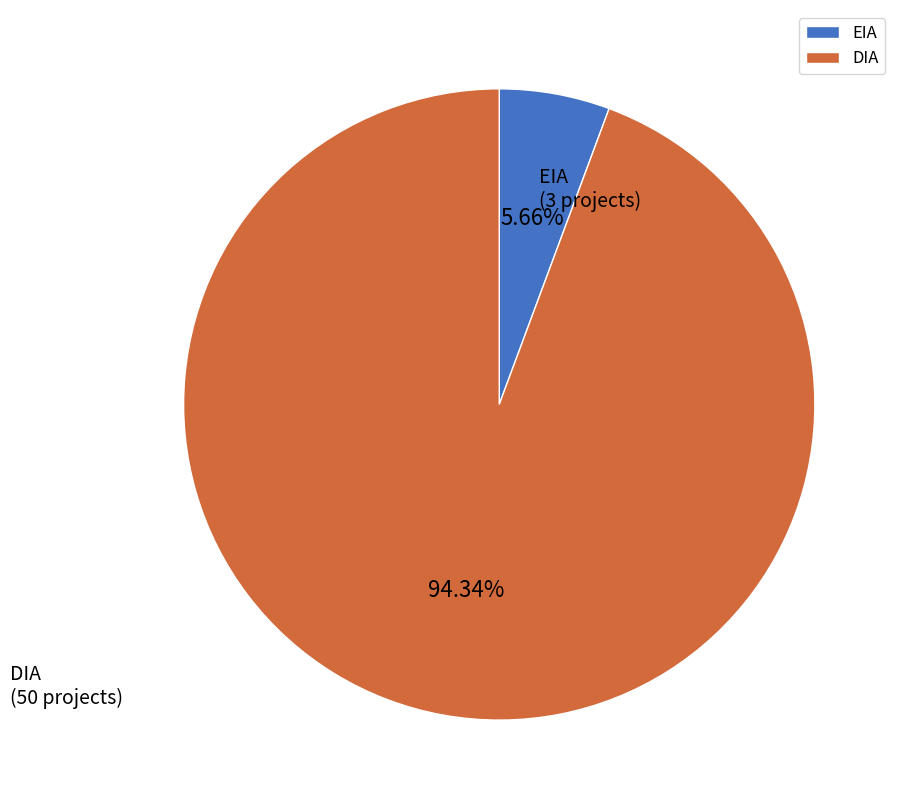

What is the majority slice?

DIA